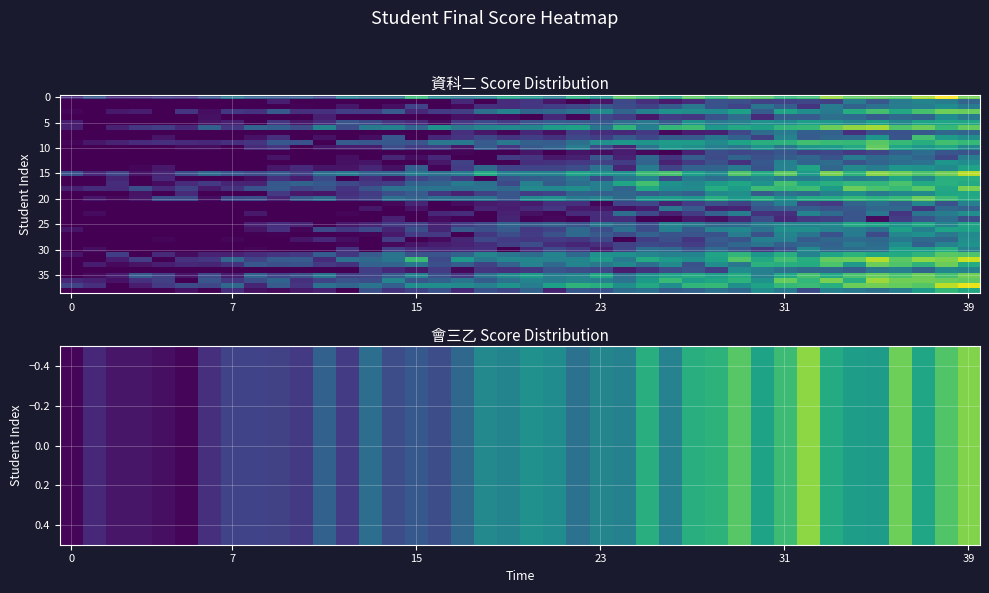

What is the smallest value displayed?

59.5